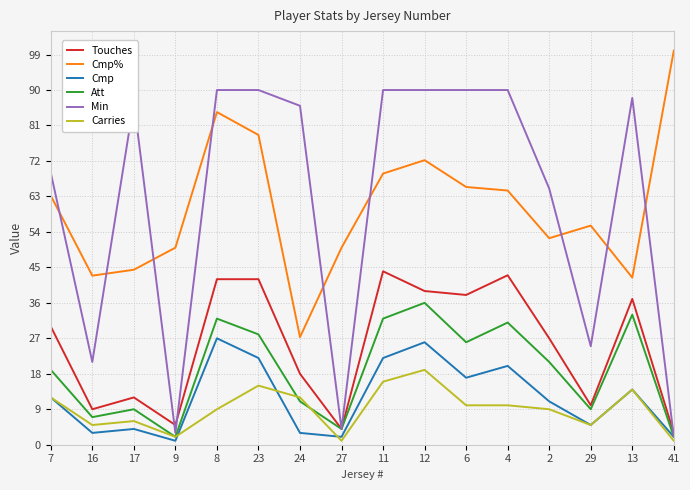

The Att series shows 19.0 at 7. True or false?

True